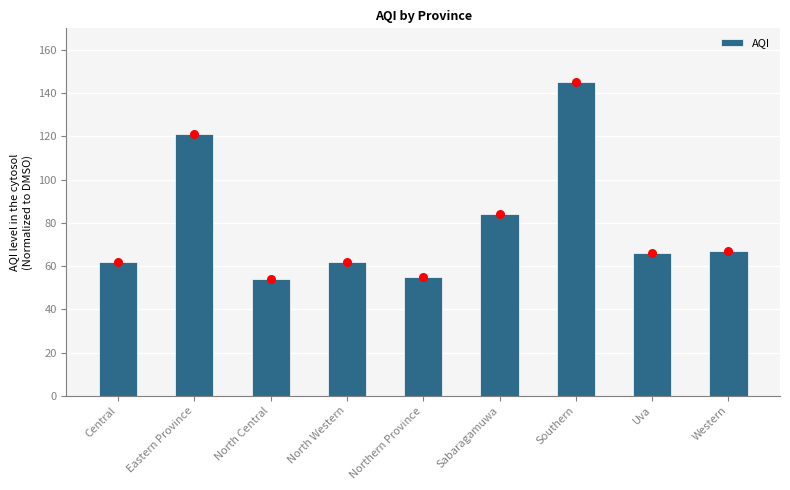

Which has a higher value, Western or Southern?

Southern